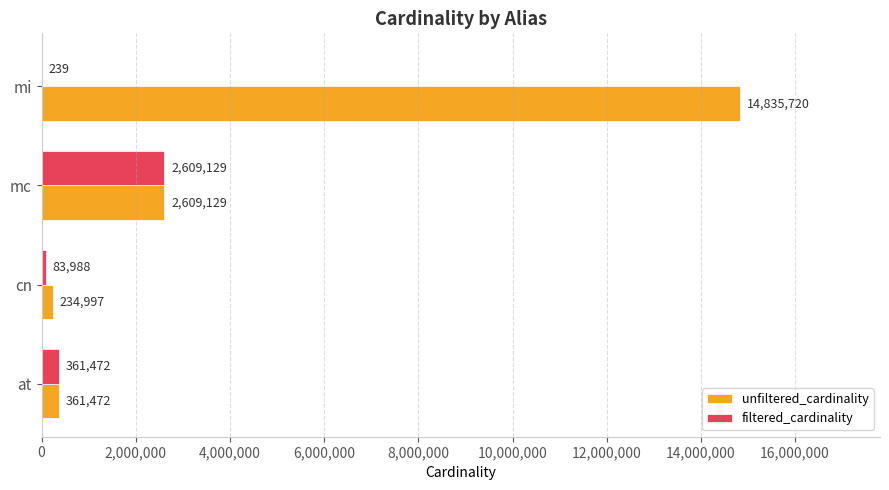

Count the number of data series in this chart.

2